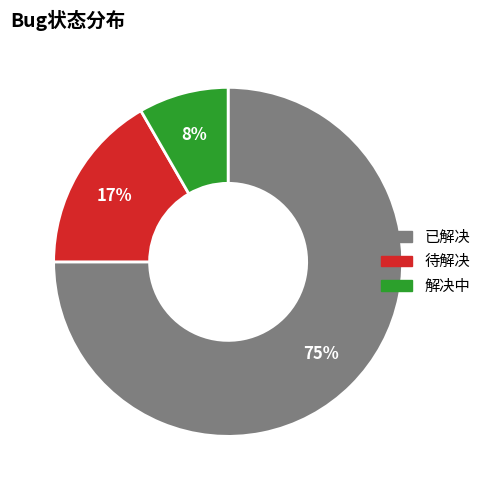

Which slice is the largest?

已解决